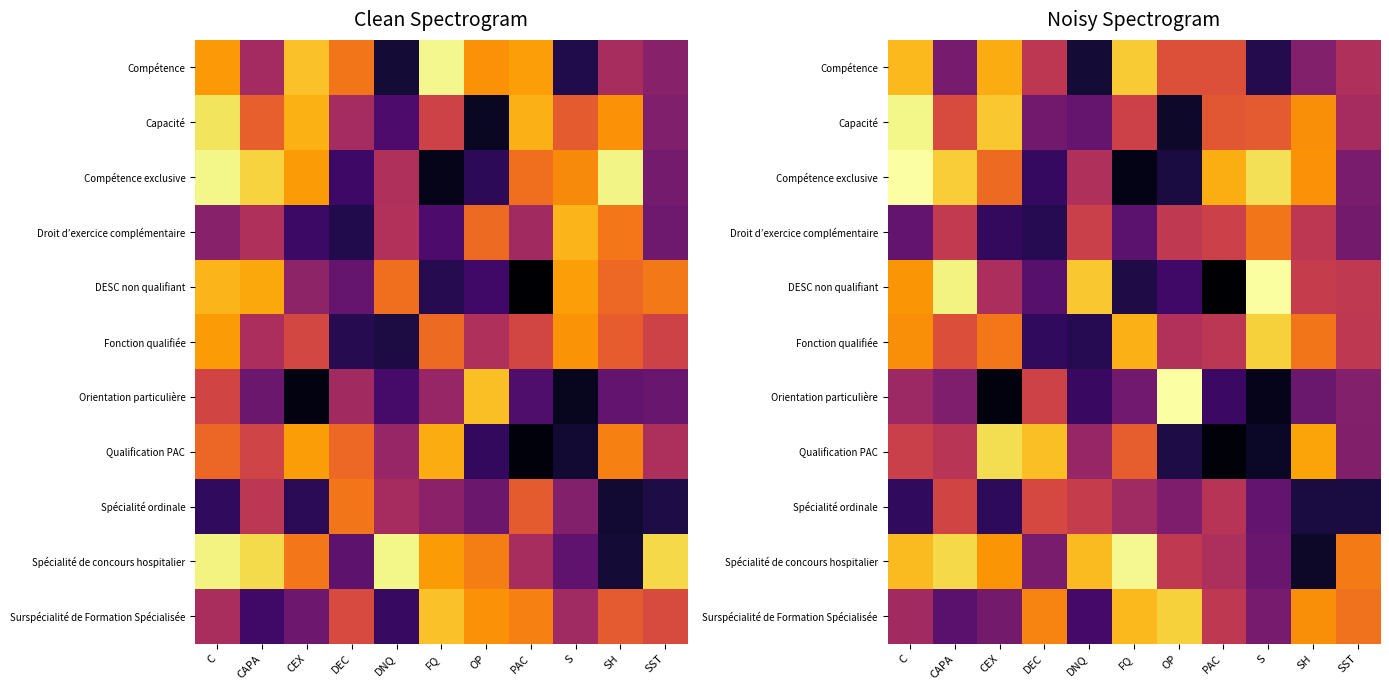

Which category has the lowest value in the Compétence series?

DNQ